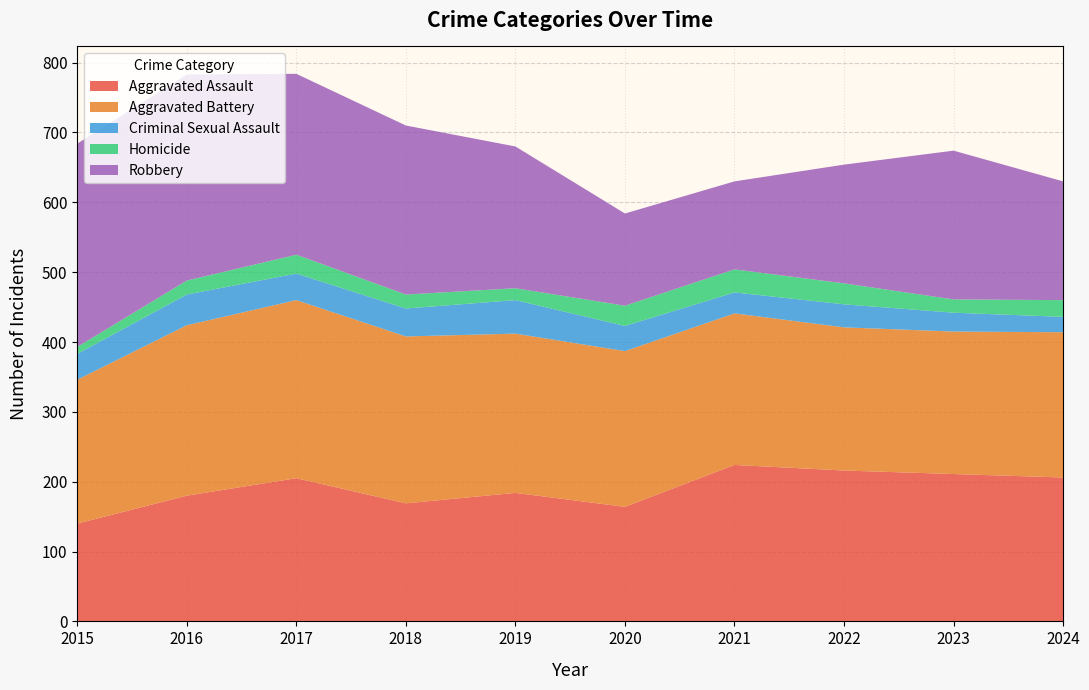

Reading right to left, what are all the values shown in this chart?

Aggravated Assault: 2024=206	2023=211	2022=216	2021=224	2020=164	2019=184	2018=169	2017=205	2016=180	2015=140
Aggravated Battery: 2024=208	2023=204	2022=205	2021=217	2020=223	2019=228	2018=239	2017=255	2016=244	2015=206
Criminal Sexual Assault: 2024=22	2023=27	2022=33	2021=30	2020=36	2019=48	2018=40	2017=38	2016=44	2015=37
Homicide: 2024=24	2023=19	2022=30	2021=33	2020=29	2019=17	2018=20	2017=27	2016=20	2015=10
Robbery: 2024=170	2023=213	2022=170	2021=126	2020=132	2019=203	2018=242	2017=259	2016=295	2015=291